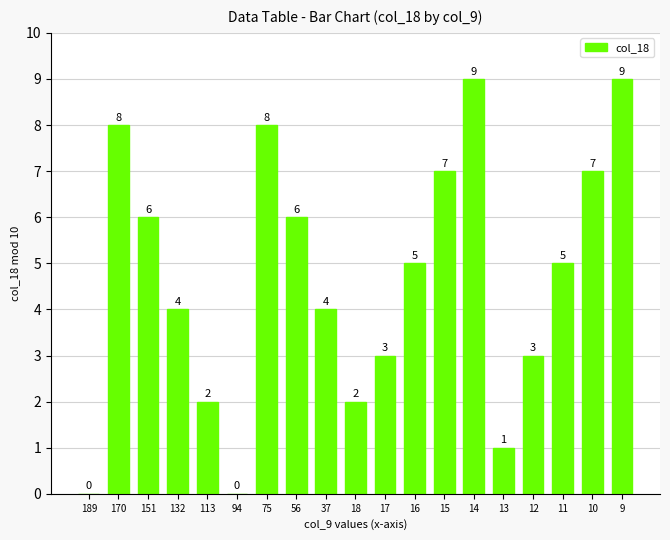

What is the sum of all values?

89